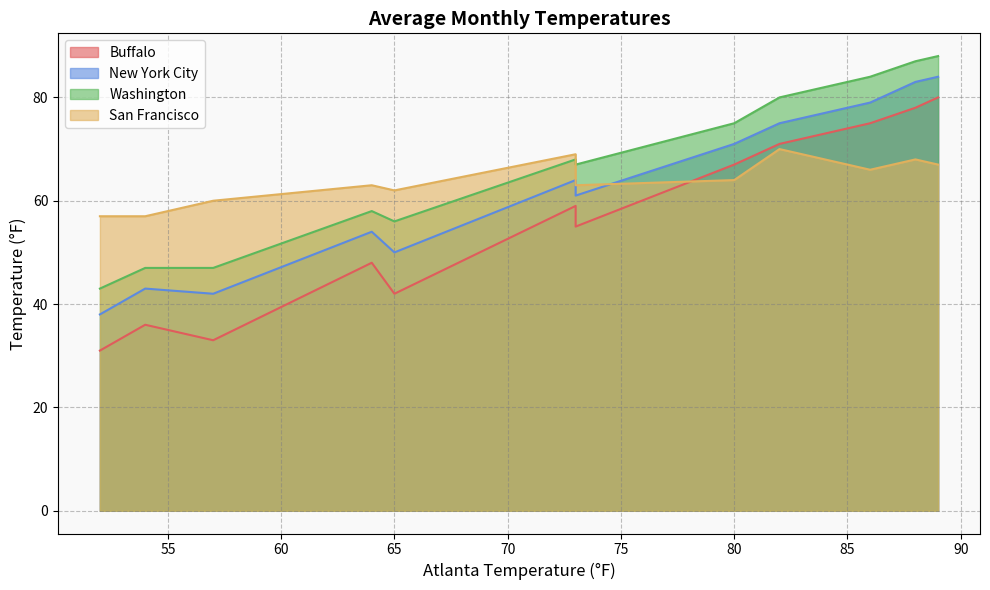

What are all the series names shown in the legend?

Buffalo, New York City, Washington, San Francisco